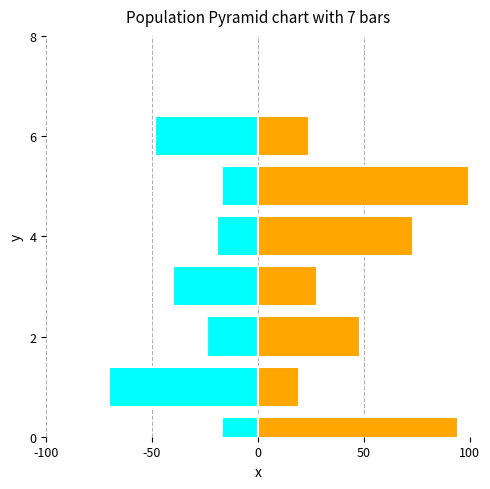

What is the smallest value displayed?

-70.6